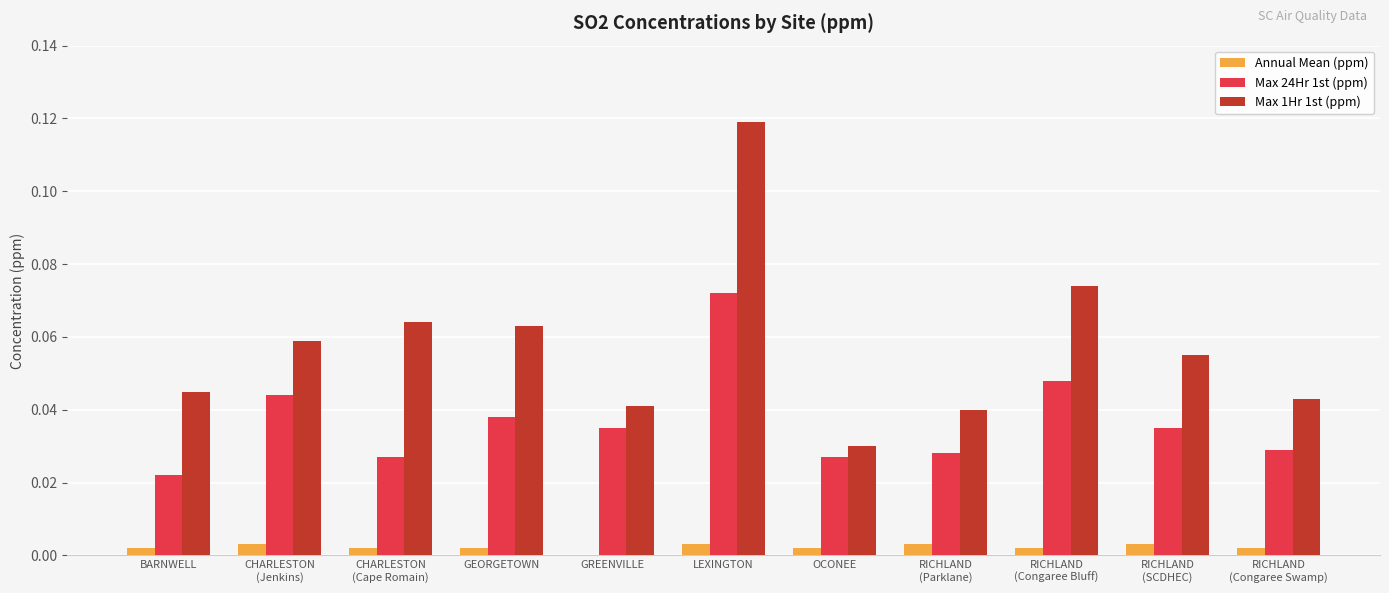

Where is Max 24Hr 1st (ppm) nearest to the value 0?

BARNWELL